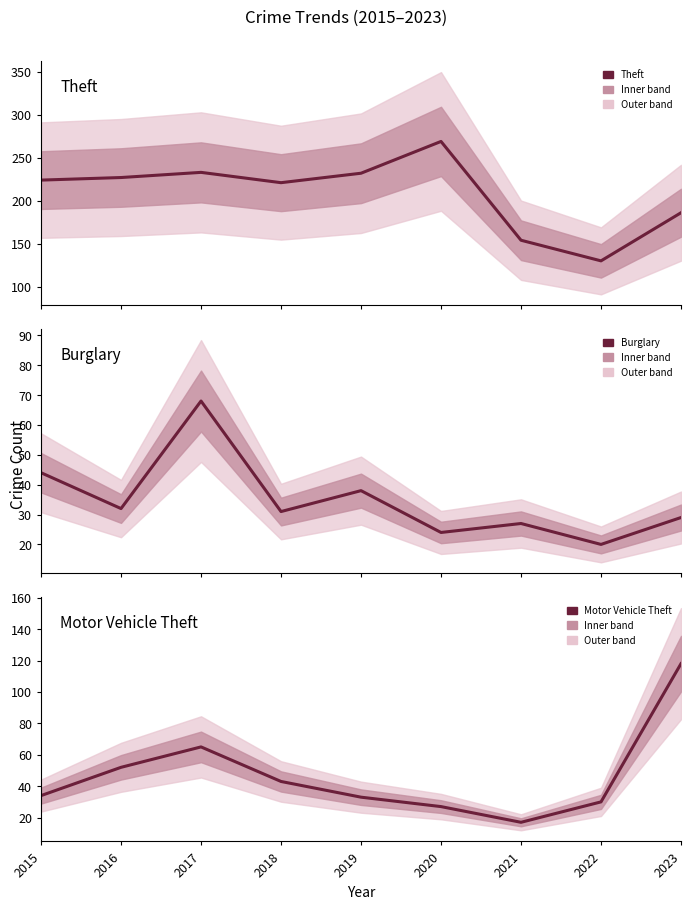

Is this an area chart (filled region under the line)?

No